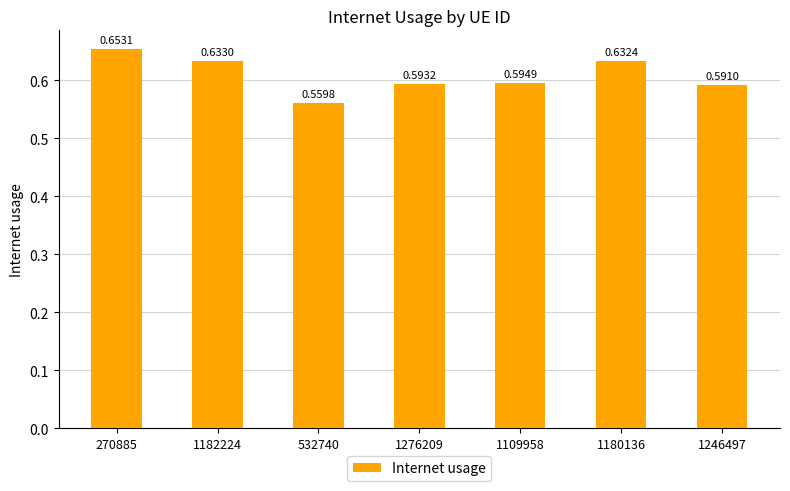

Between 532740 and 270885, which is larger?

270885